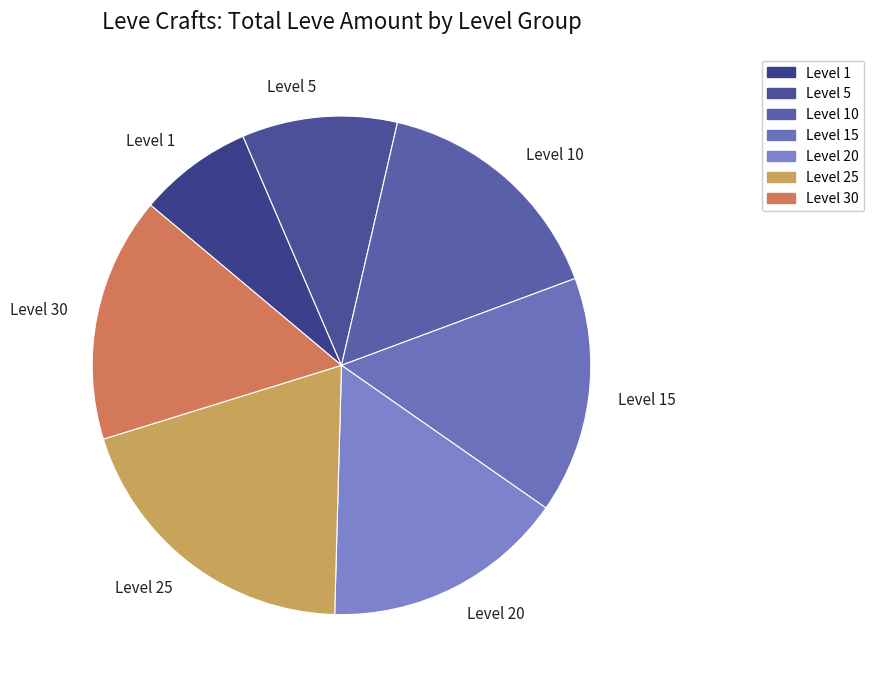

The Level 5 slice represents 10% of the pie. True or false?

True